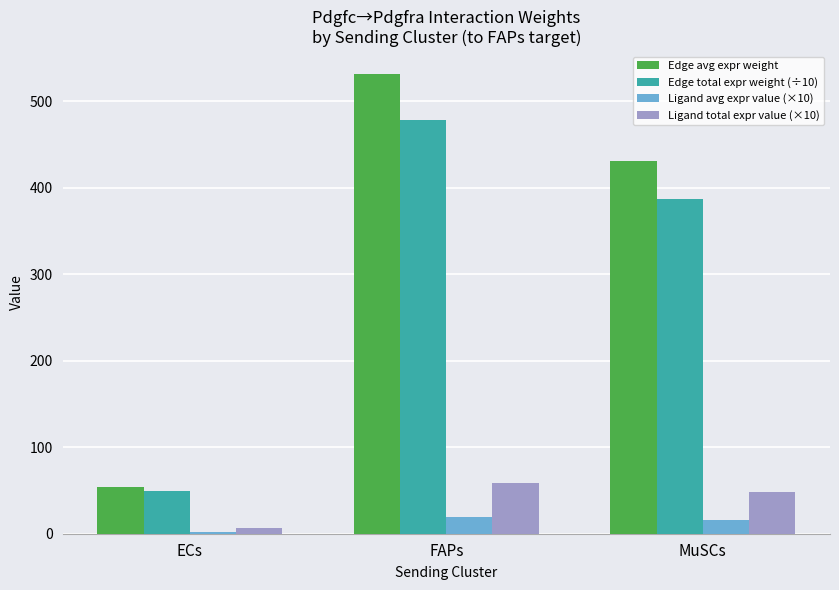

What is the difference between the second highest and minimum values in the Edge avg expr weight series?

375.7